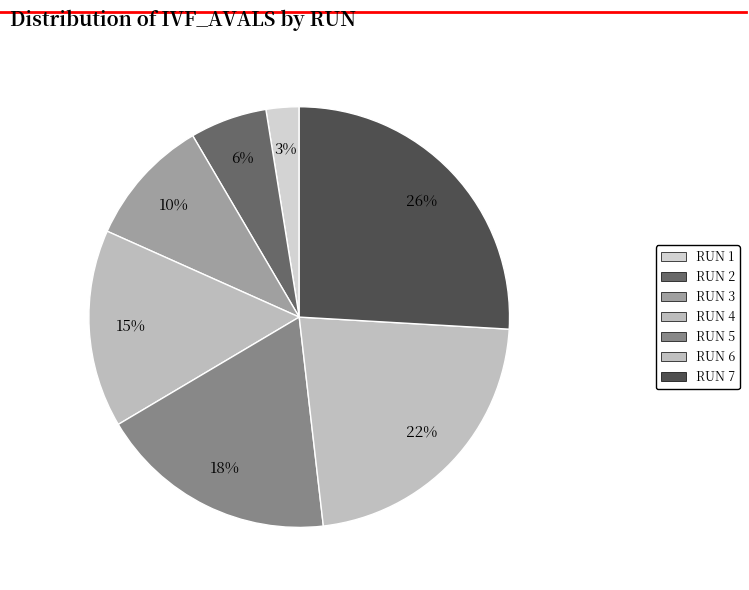

How many segments does this pie chart have?

7